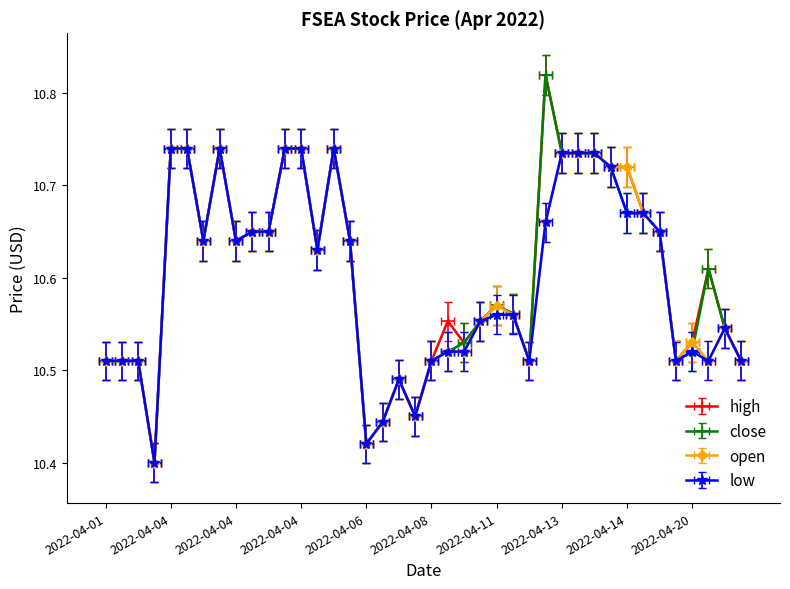

Count the number of data series in this chart.

4